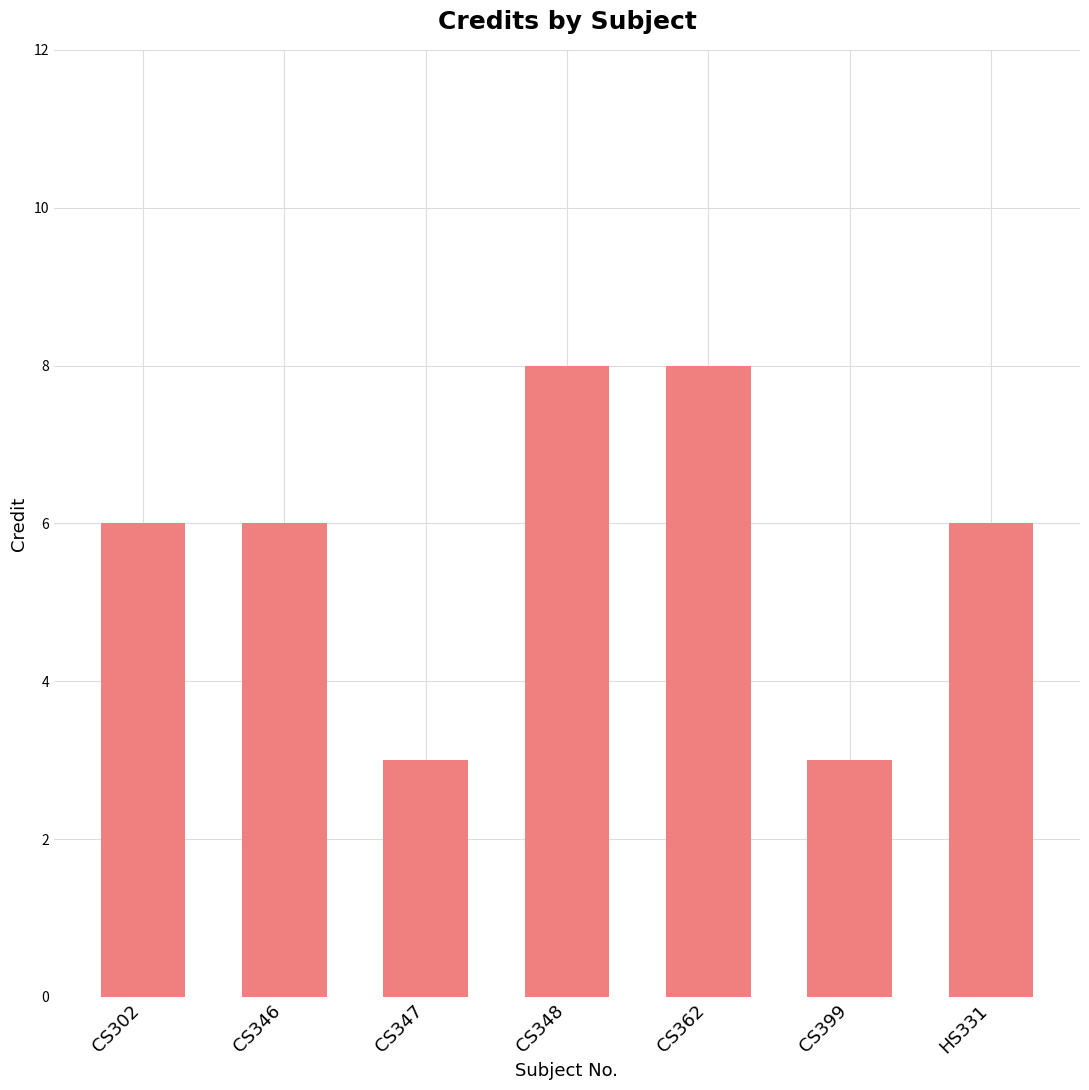

Which has a higher value, CS347 or CS362?

CS362